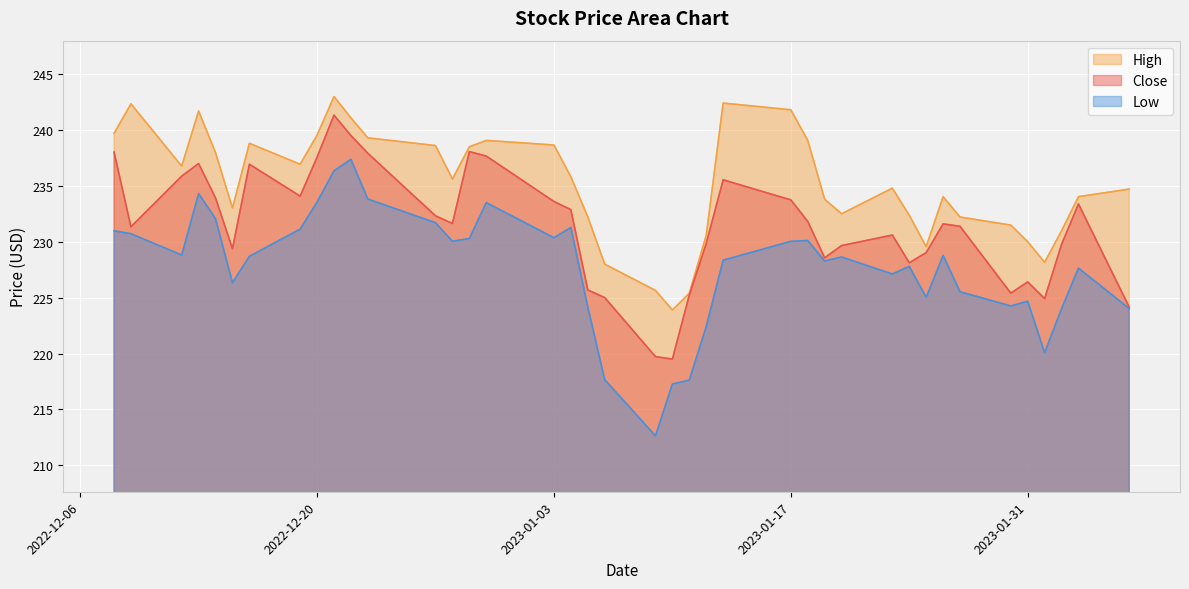

How many lines are shown in the chart?

3